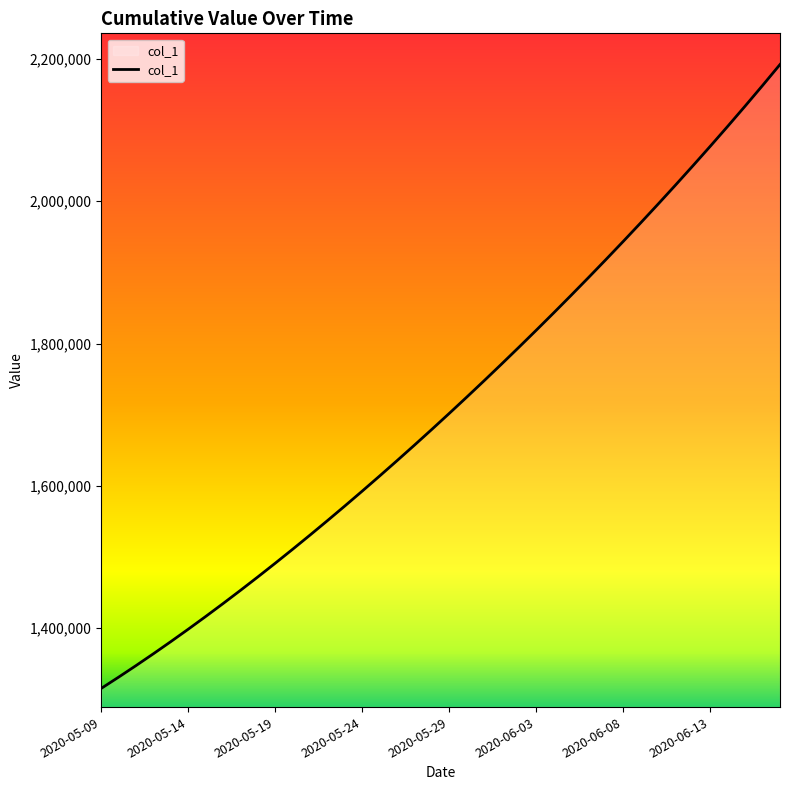

What is the greatest value displayed?

2192313.2